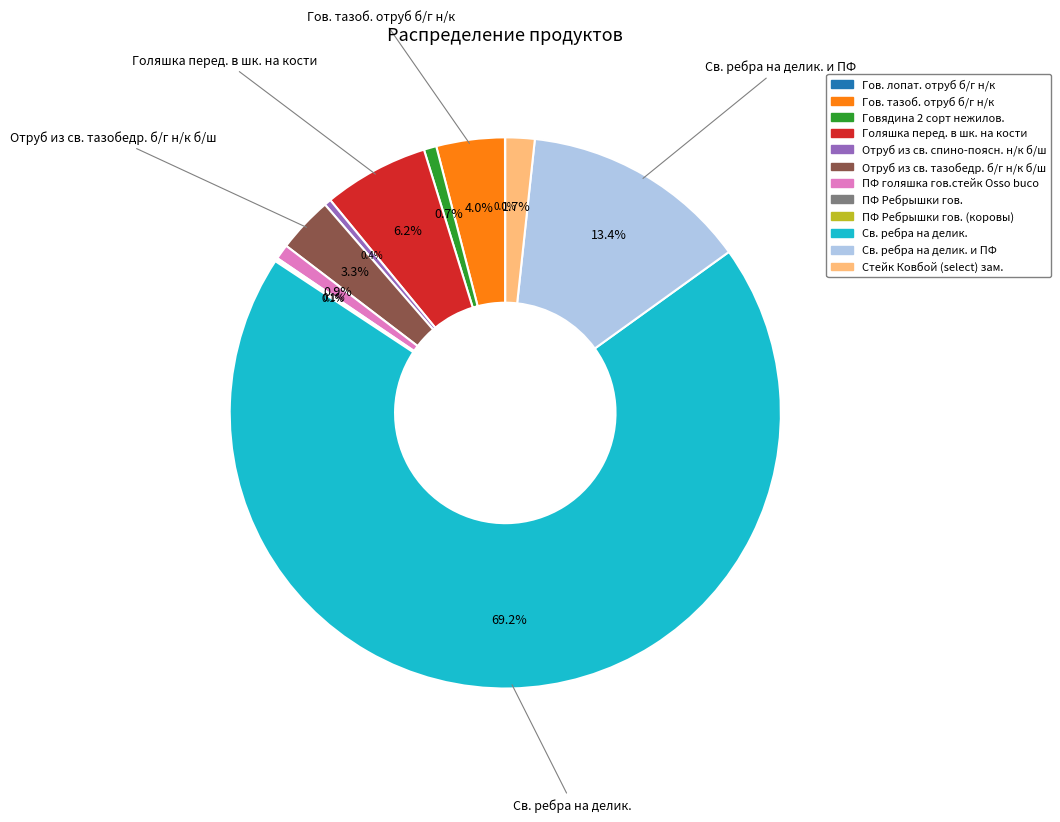

Is there any slice that represents more than half of the pie?

Yes